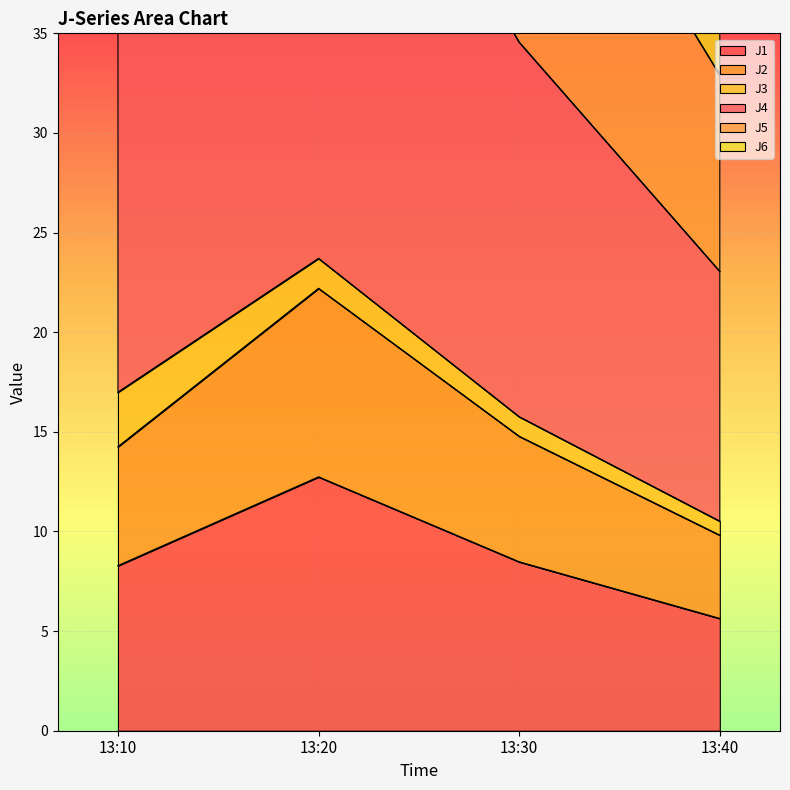

What is the difference between the highest and lowest values at 13:30?

47.2